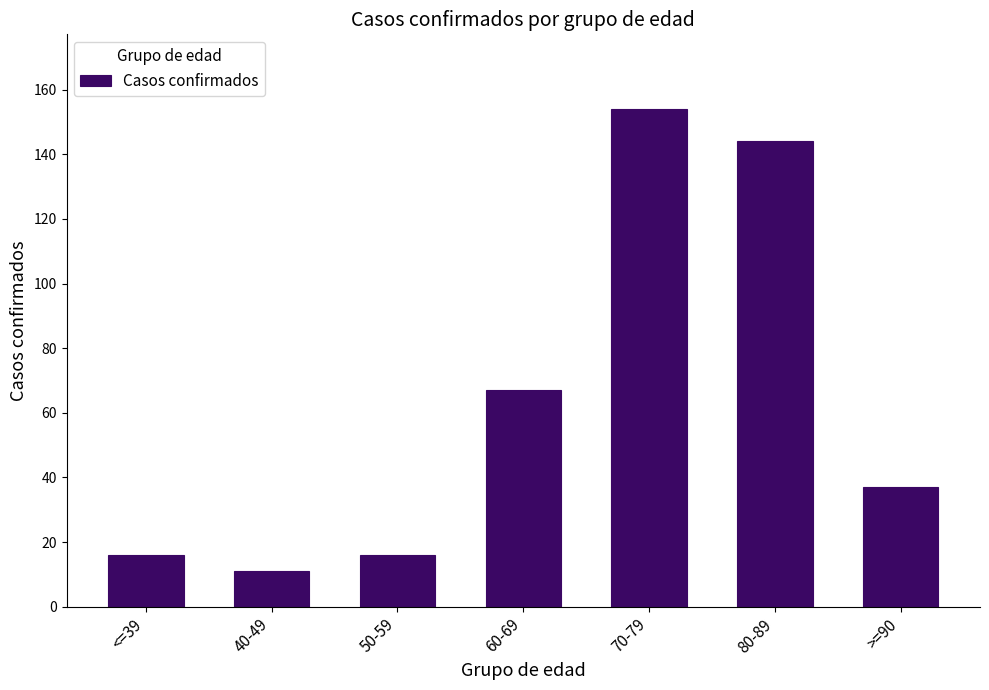

What is the ratio of the value at 40-49 to the value at <=39?

0.7